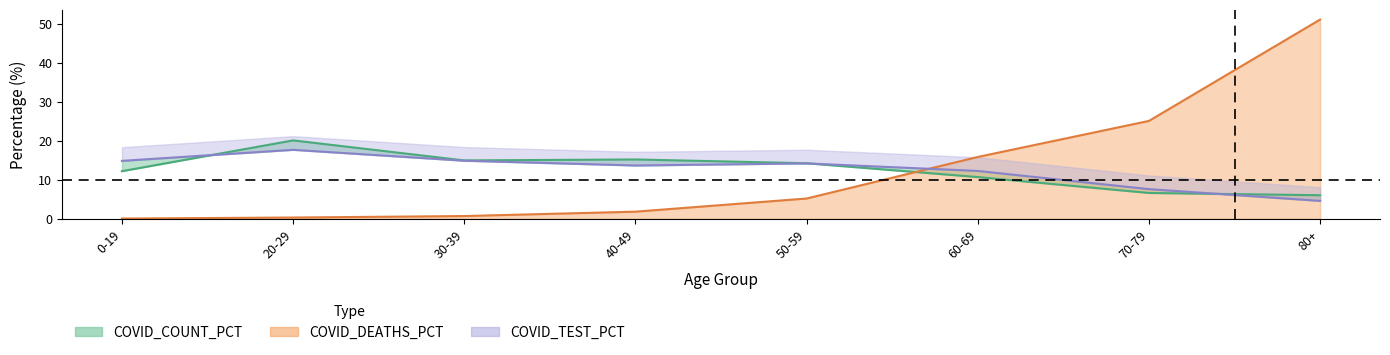

The COVID_COUNT_PCT series shows 5.0 at 20-29. True or false?

False